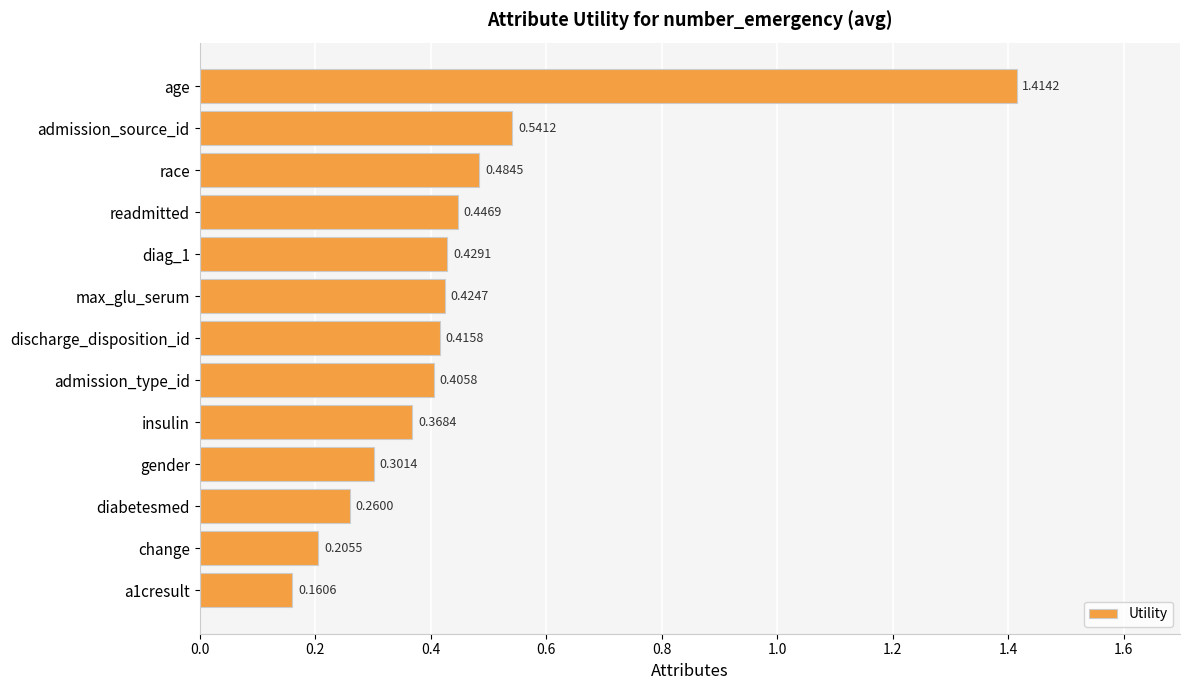

What is the sum of the values at admission_type_id and diag_1?

0.8